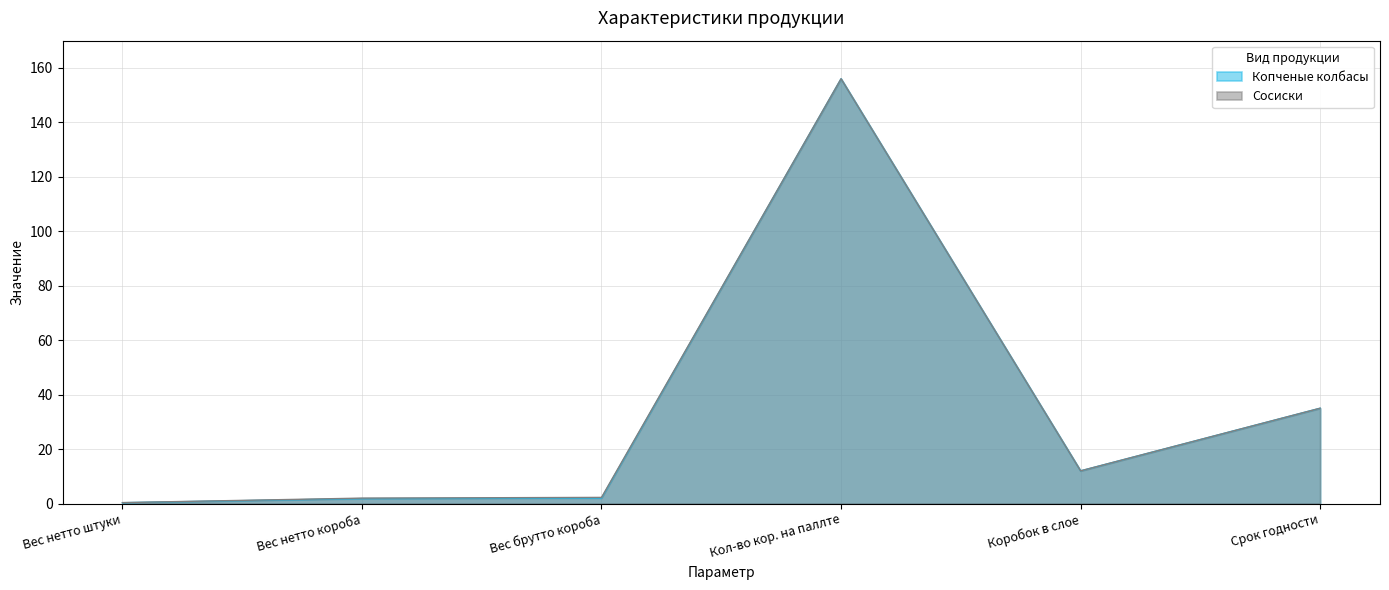

At how many categories does at least one series exceed 110?

1